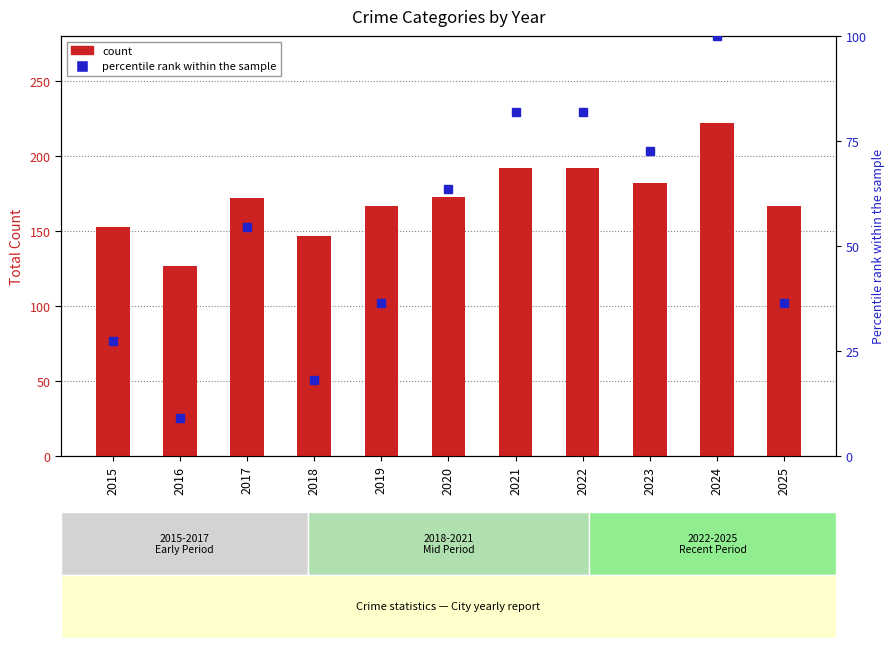

What is the value of the count bar at the 4th from the left?

147.0